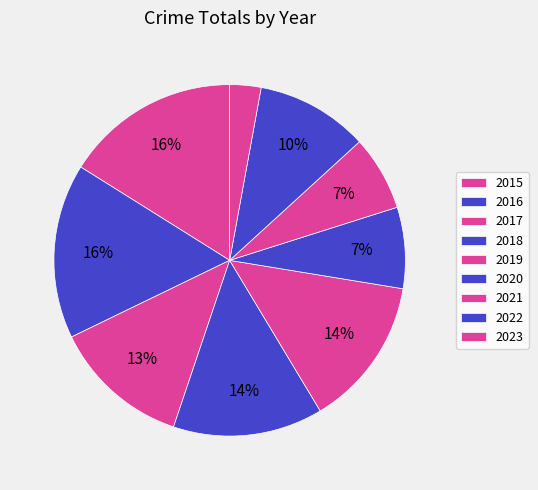

Count the number of slices in the pie.

9